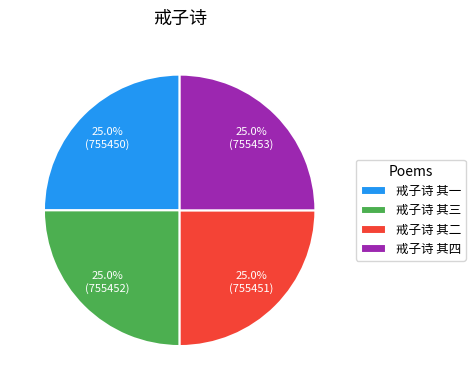

To the nearest percent, what portion does 戒子诗 其一 represent?

25%